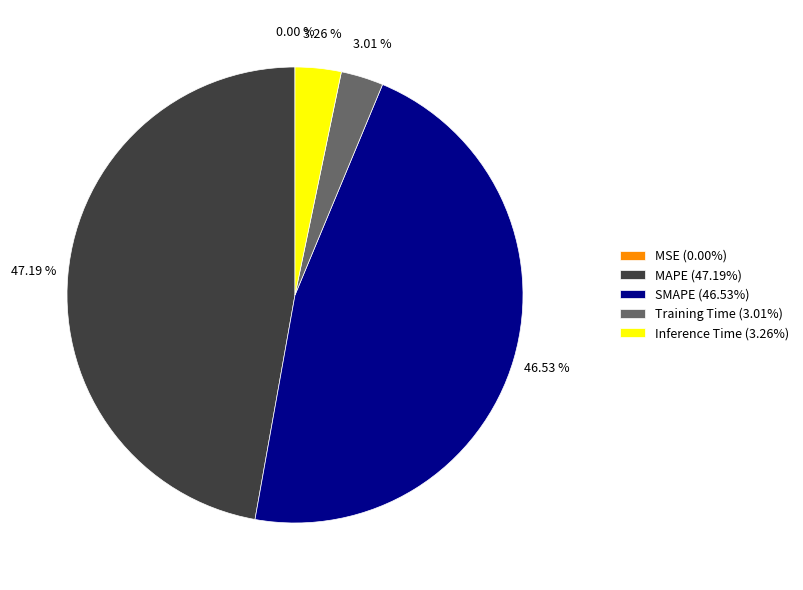

Is there any slice that represents more than half of the pie?

No